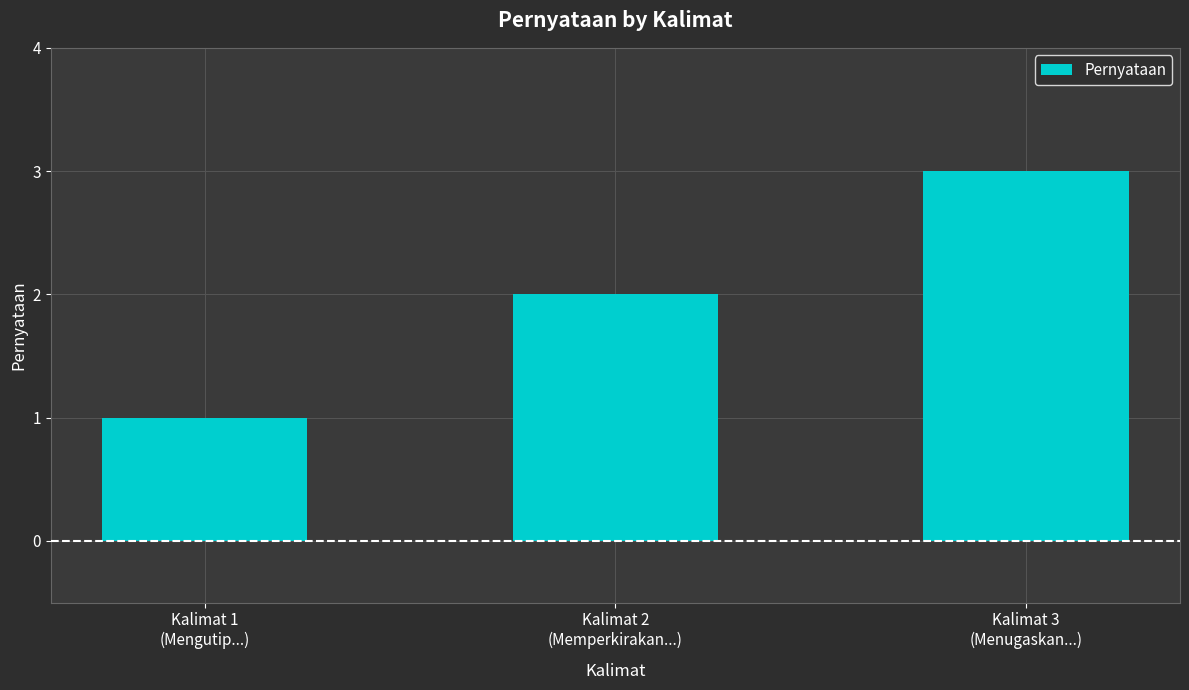

Which has a higher value, Kalimat 1
(Mengutip...) or Kalimat 2
(Memperkirakan...)?

Kalimat 2
(Memperkirakan...)